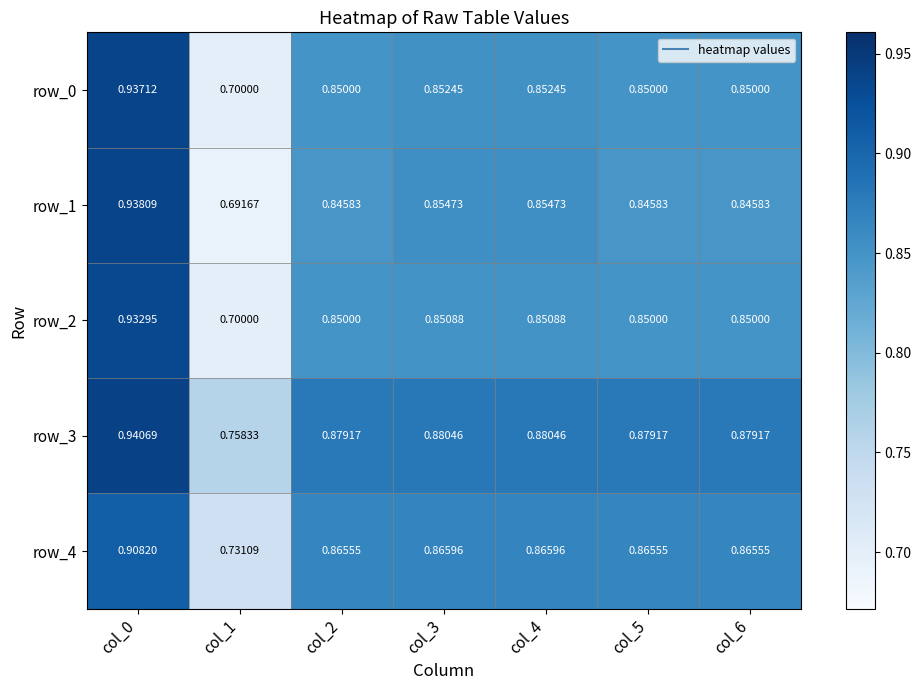

Is the value of row_4 at col_2 greater than the value of row_1 at col_4?

Yes